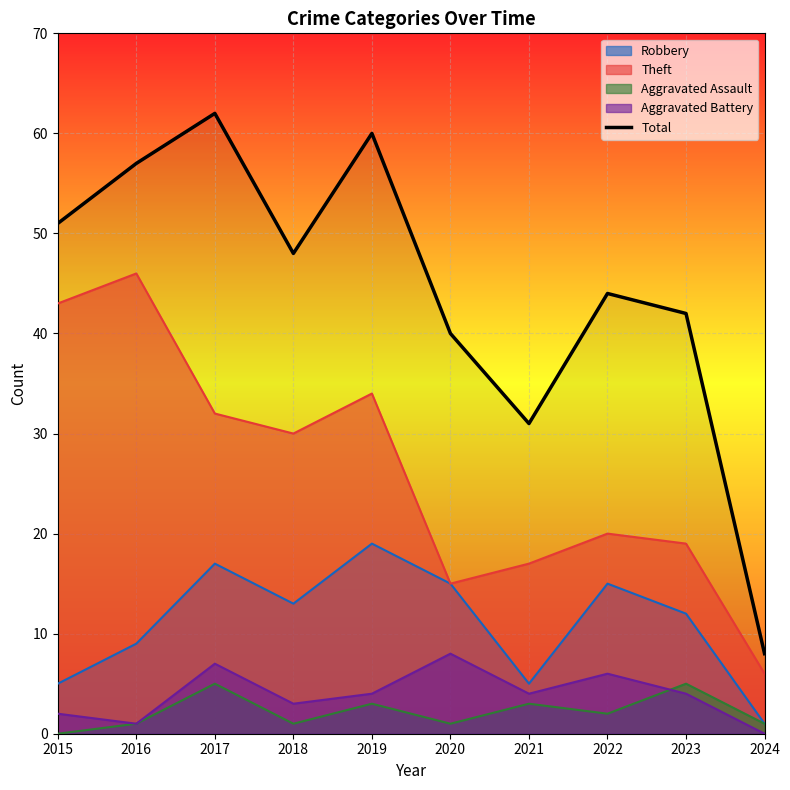

Reading left to right, extract all data points from this chart.

51	57	62	48	60	40	31	44	42	8